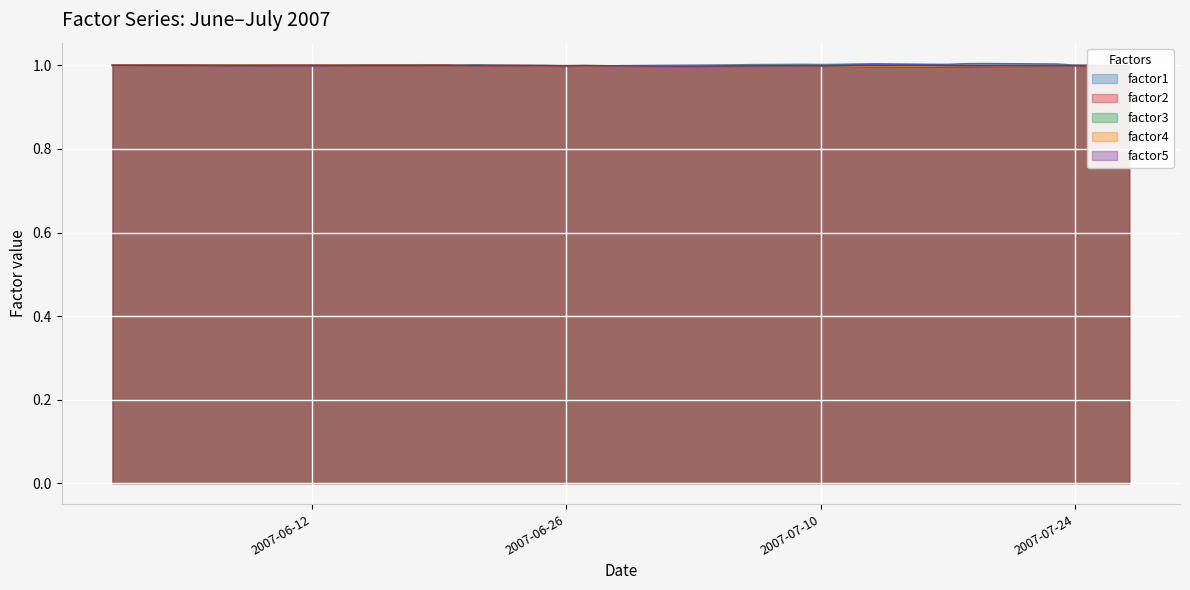

Which series has the largest total across all categories?

factor1